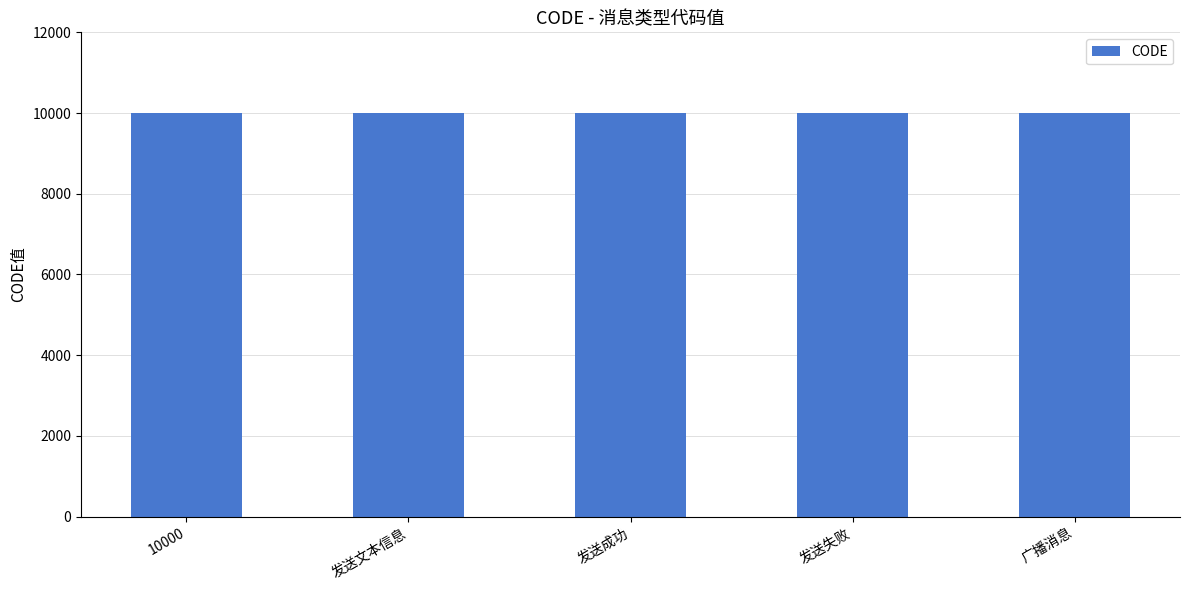

What is the difference between the values at 发送成功 and 广播消息?

2